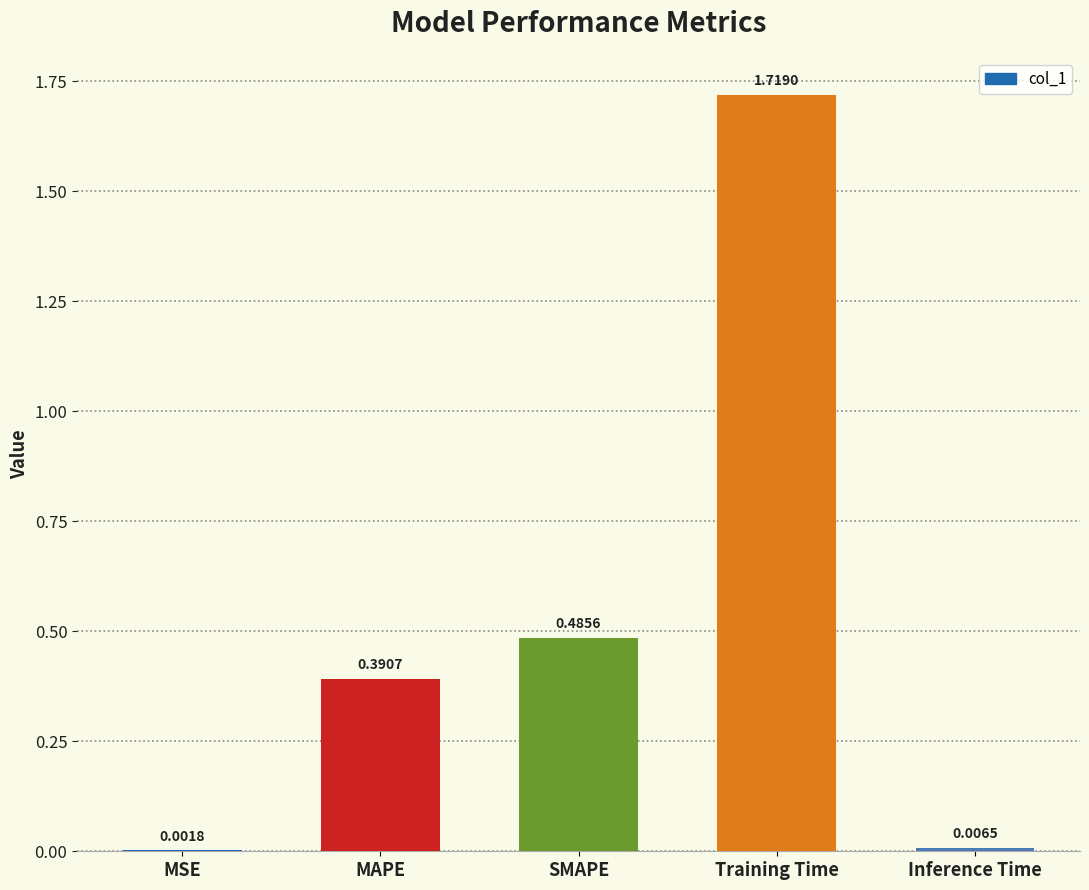

What is the sum of the values at Training Time and MAPE?

2.1